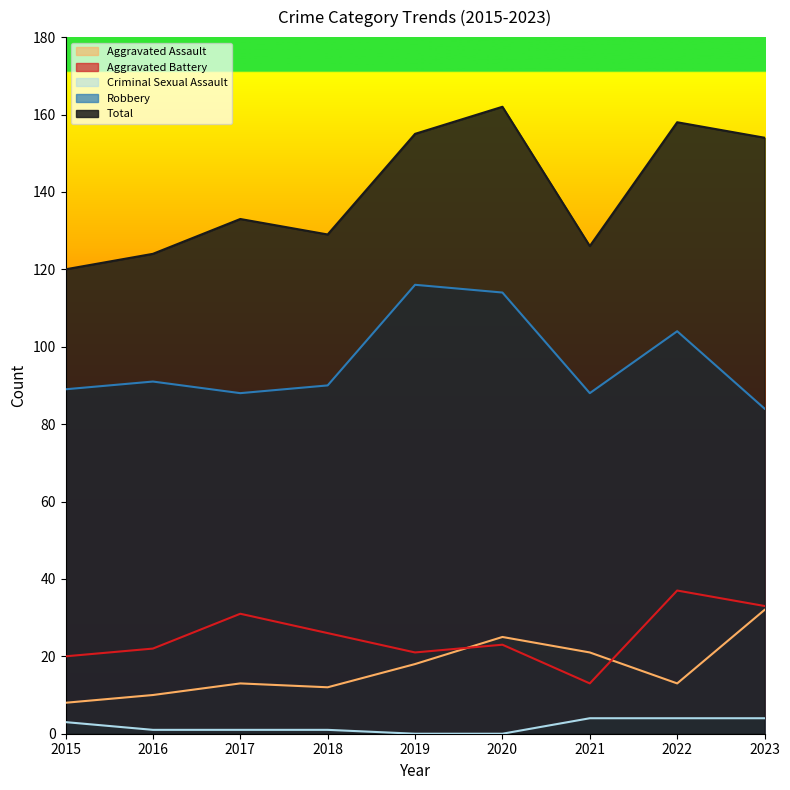

At which category is the sum across all series the highest?

2020